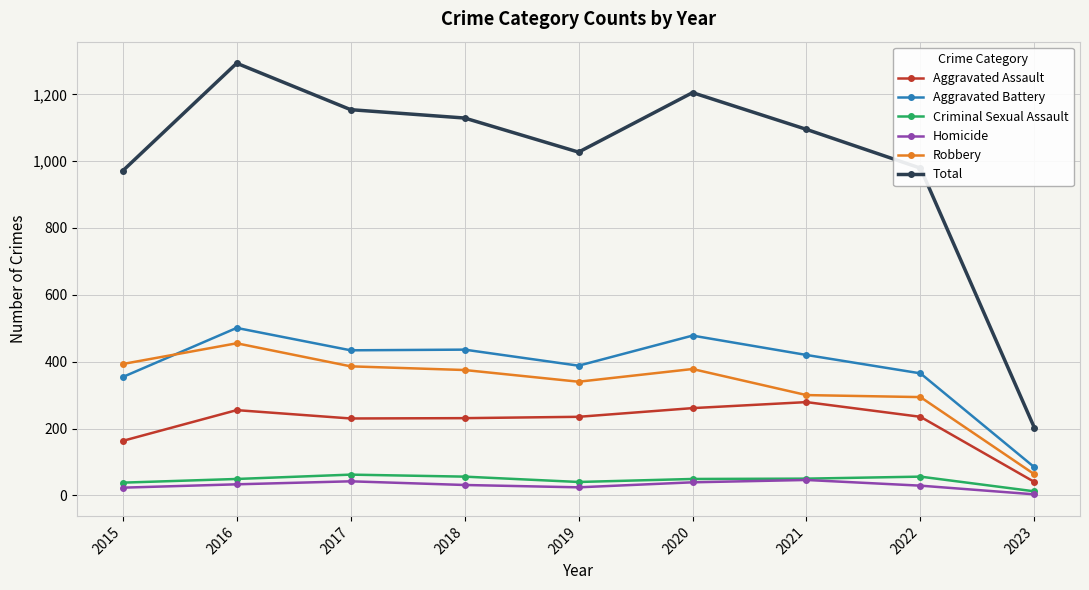

What are all the series names shown in the legend?

Aggravated Assault, Aggravated Battery, Criminal Sexual Assault, Homicide, Robbery, Total